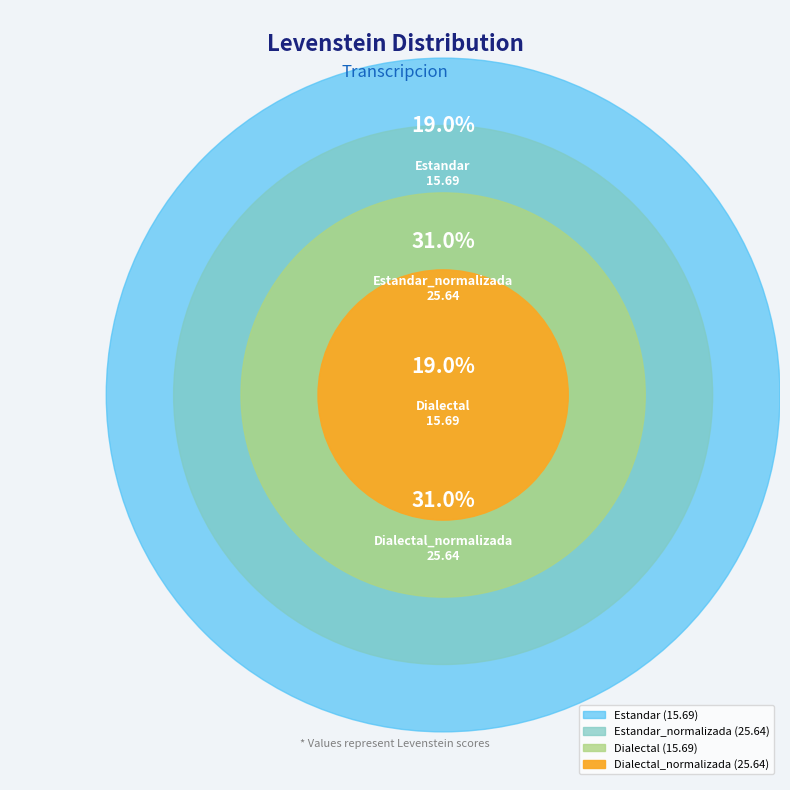

To the nearest percent, what is the combined percentage of Dialectal_normalizada and Estandar?

50%